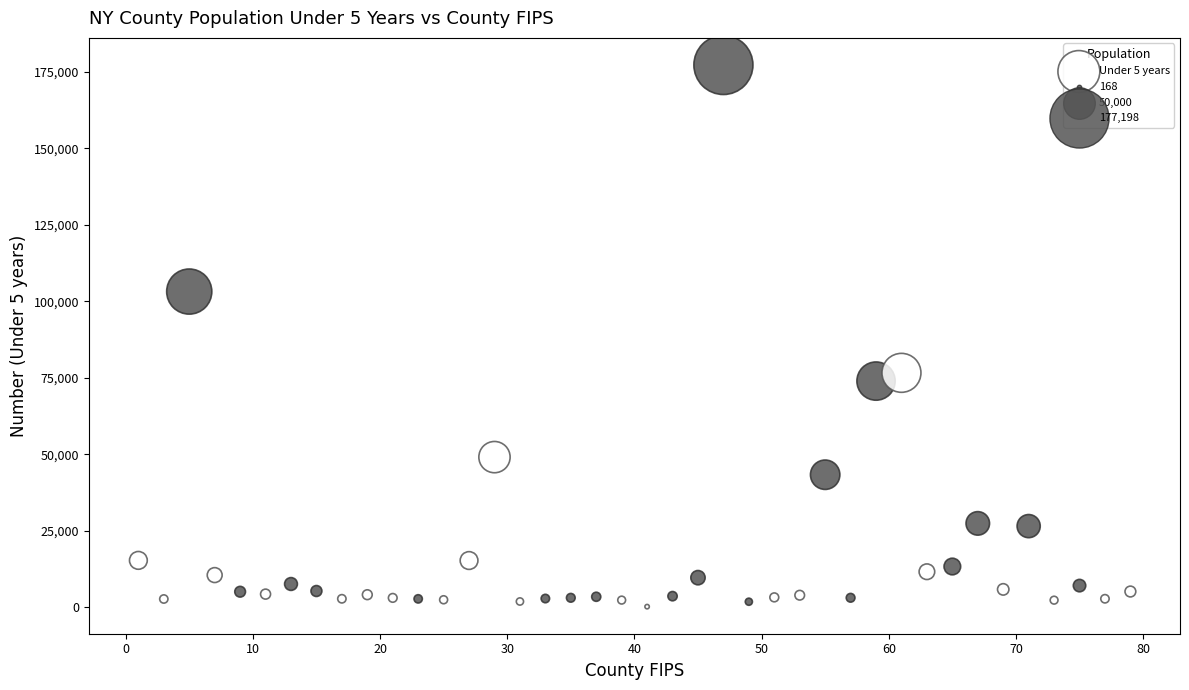

What is the range of X values (max minus min)?

78